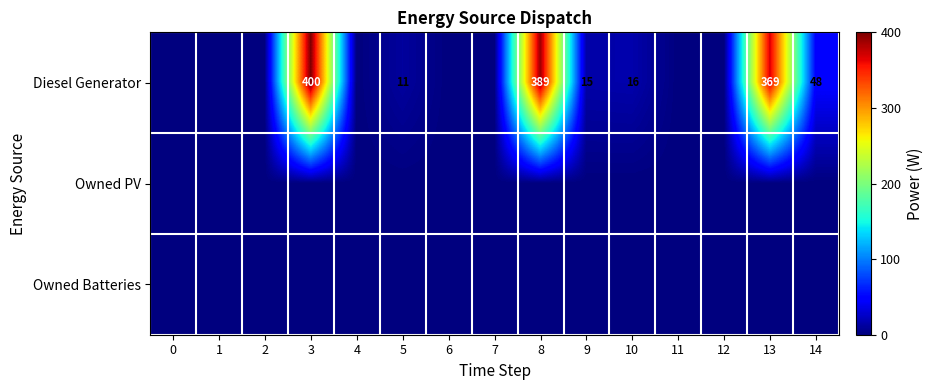

How many categories are shown in the chart?

15